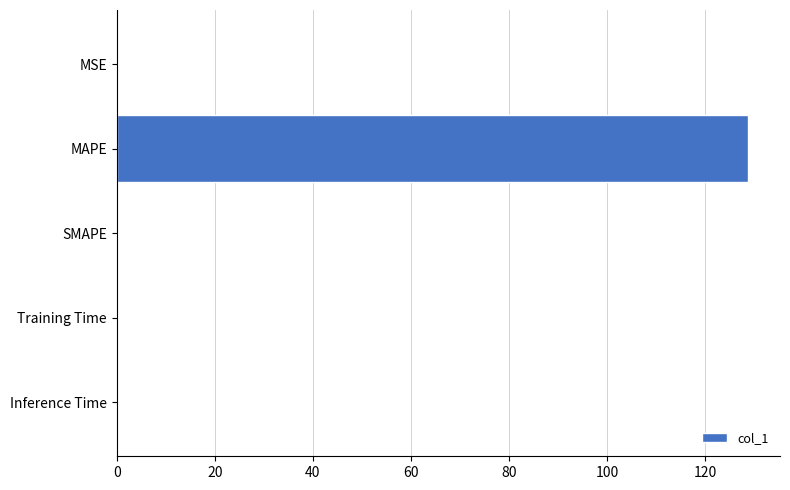

What is the sum of all values?

128.9